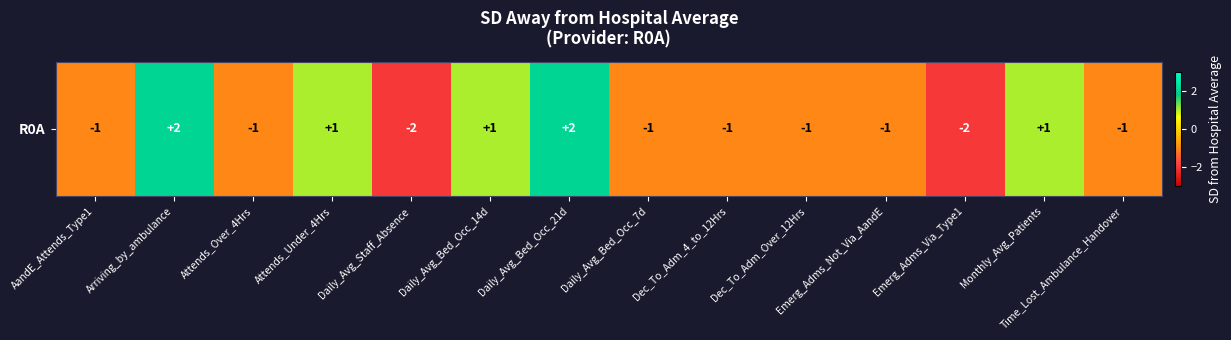

Which category has the highest value across all series?

Arriving_by_ambulance